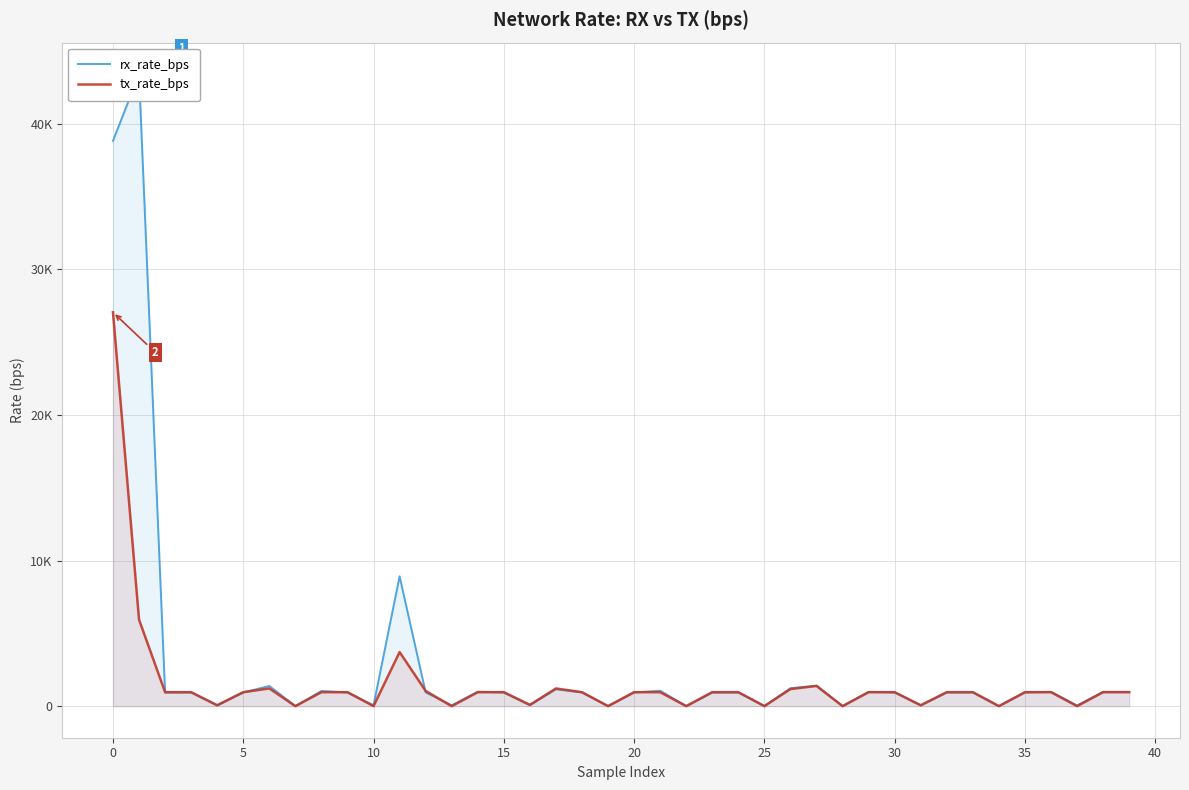

How many distinct data groups are displayed?

2